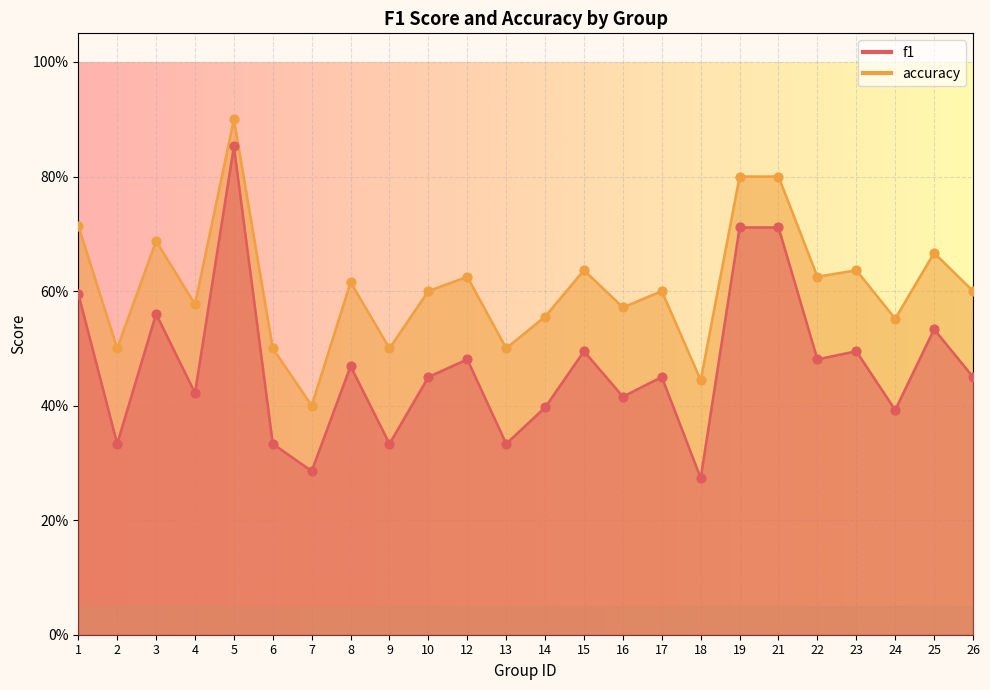

At which category is the sum across all series the highest?

5